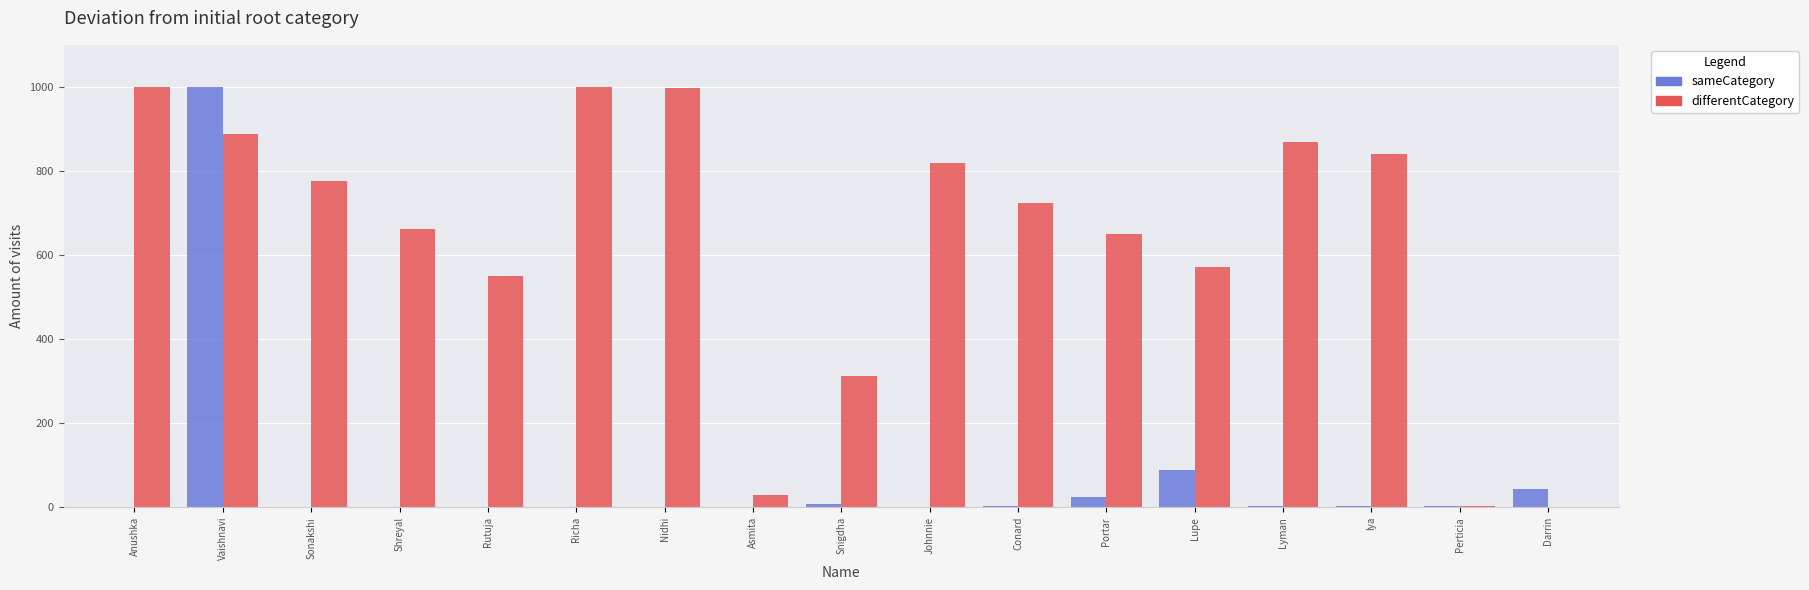

Which series has the largest total across all categories?

differentCategory